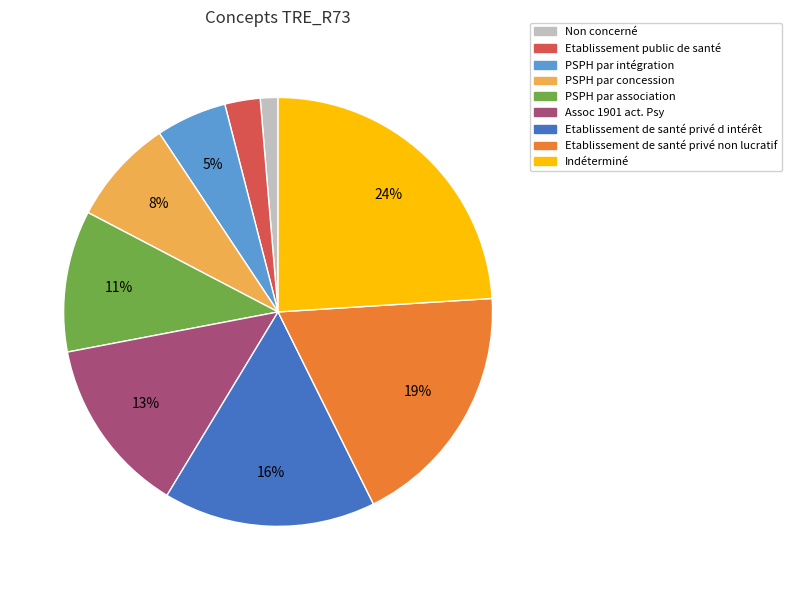

Do PSPH par concession and Etablissement public de santé together represent more than half of the pie?

No